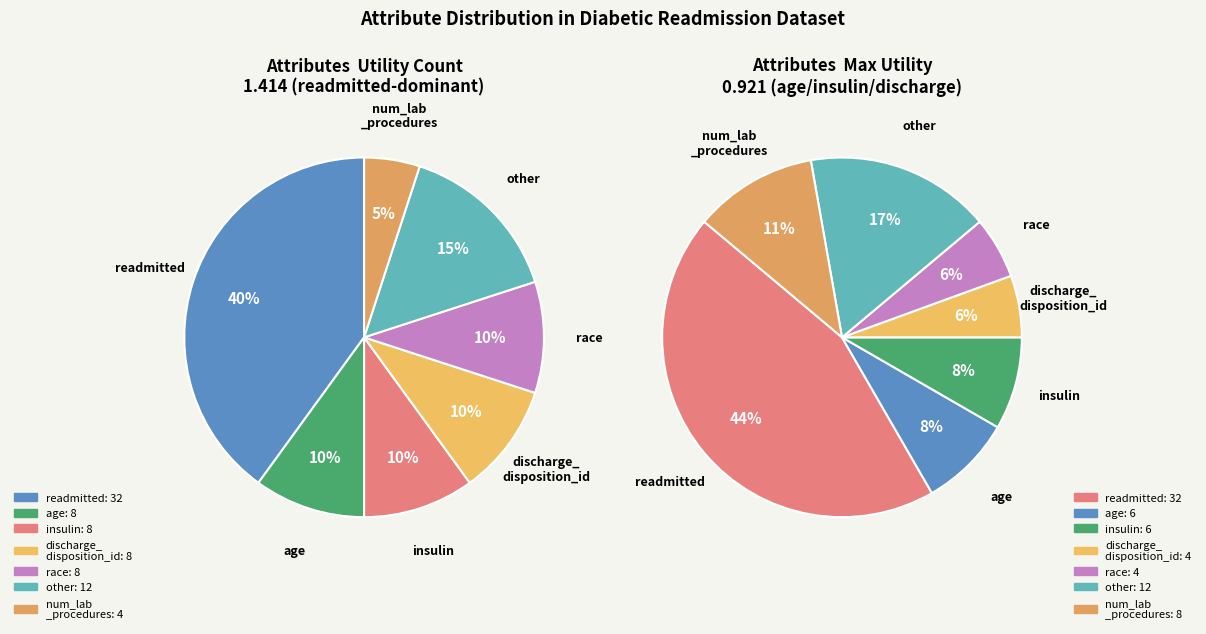

The race slice represents 24% of the pie. True or false?

False